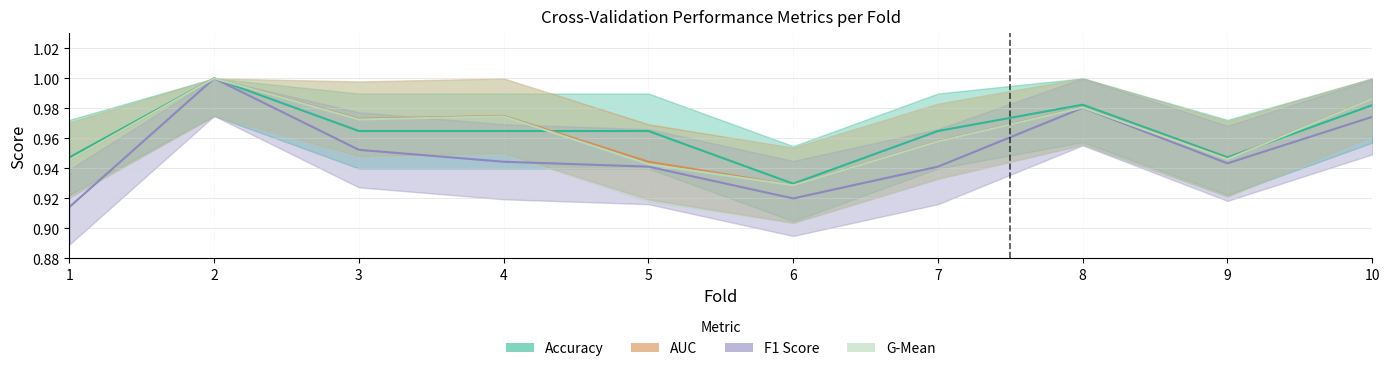

At how many categories does at least one series exceed 0?

10